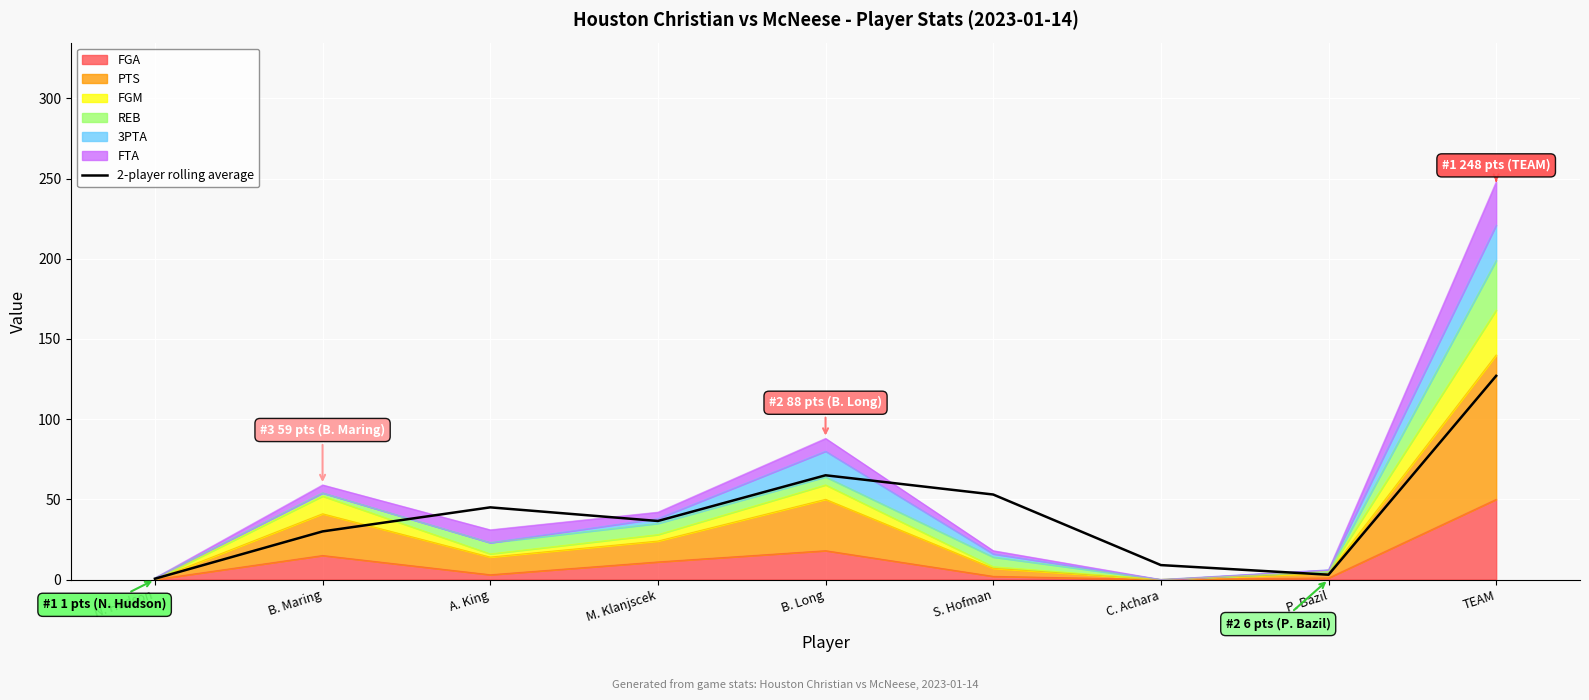

Which category has the highest value across all series?

TEAM